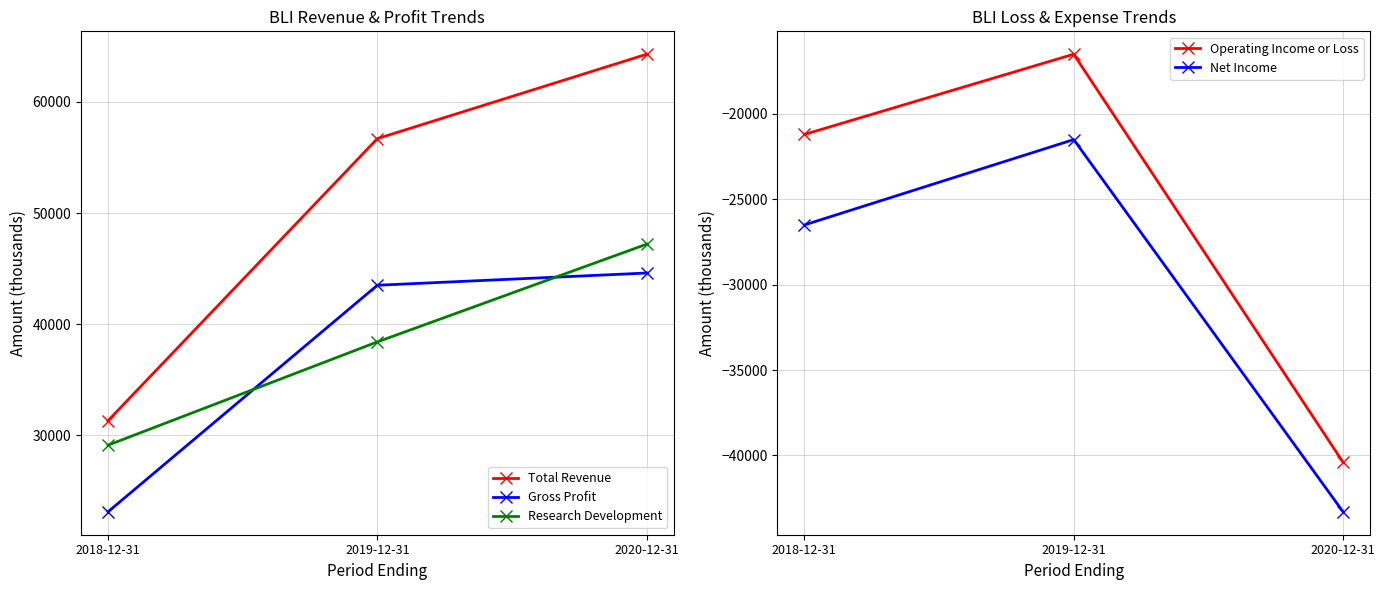

What are all the series names shown in the legend?

Total Revenue, Gross Profit, Research Development, Operating Income or Loss, Net Income